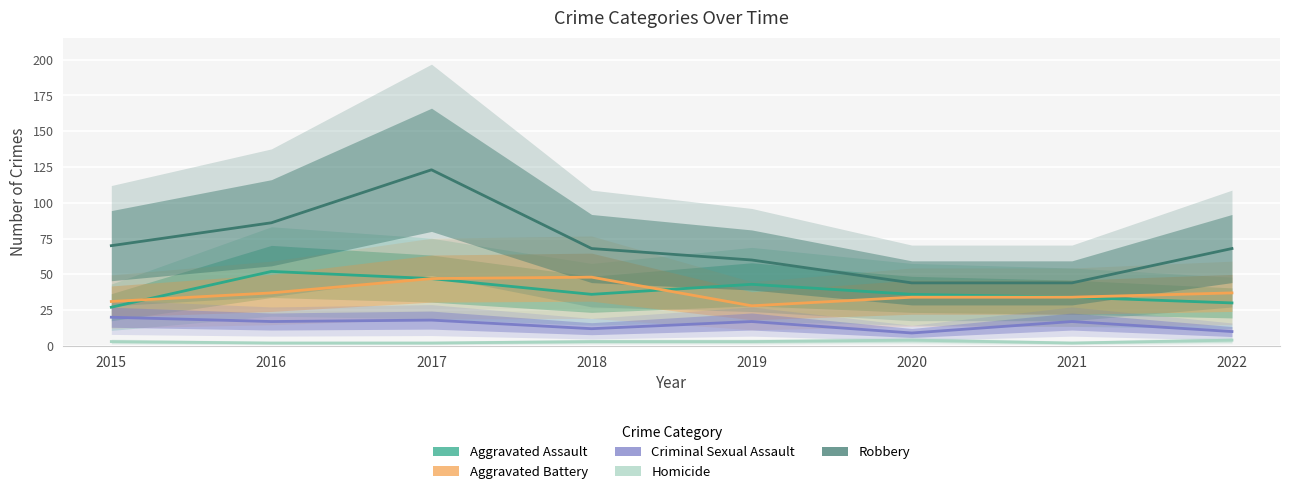

What is the sum of all Robbery values?

563